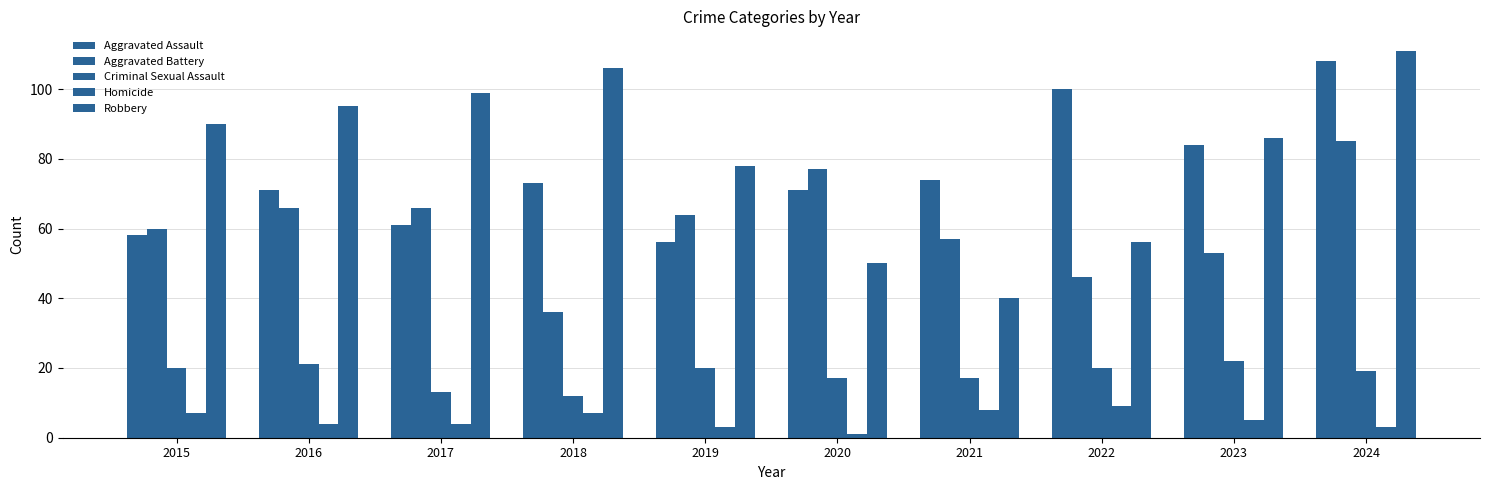

The Aggravated Battery series shows 66 at 2016. True or false?

True